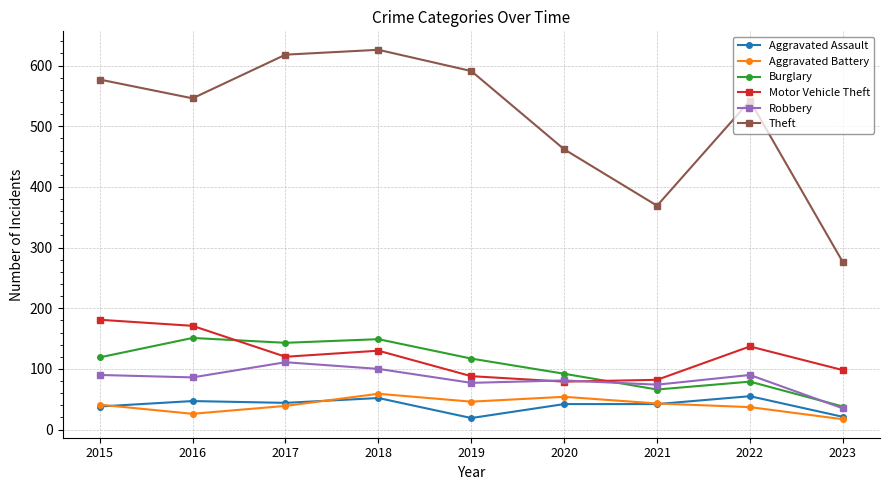

Which label corresponds to the largest value in the chart?

2018